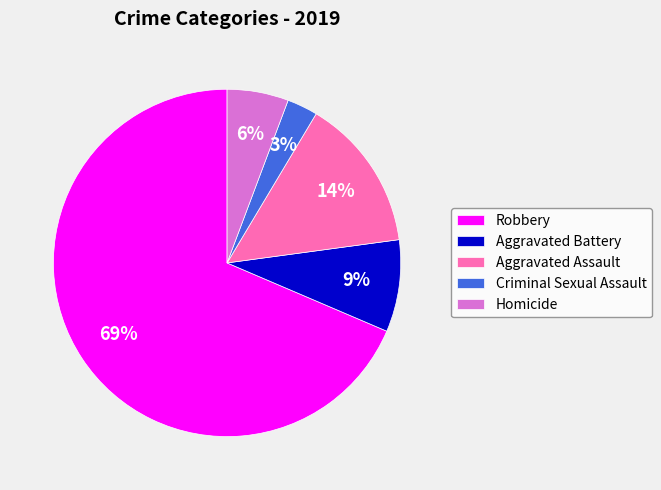

To the nearest percent, what is the combined percentage of Aggravated Assault and Criminal Sexual Assault?

17%